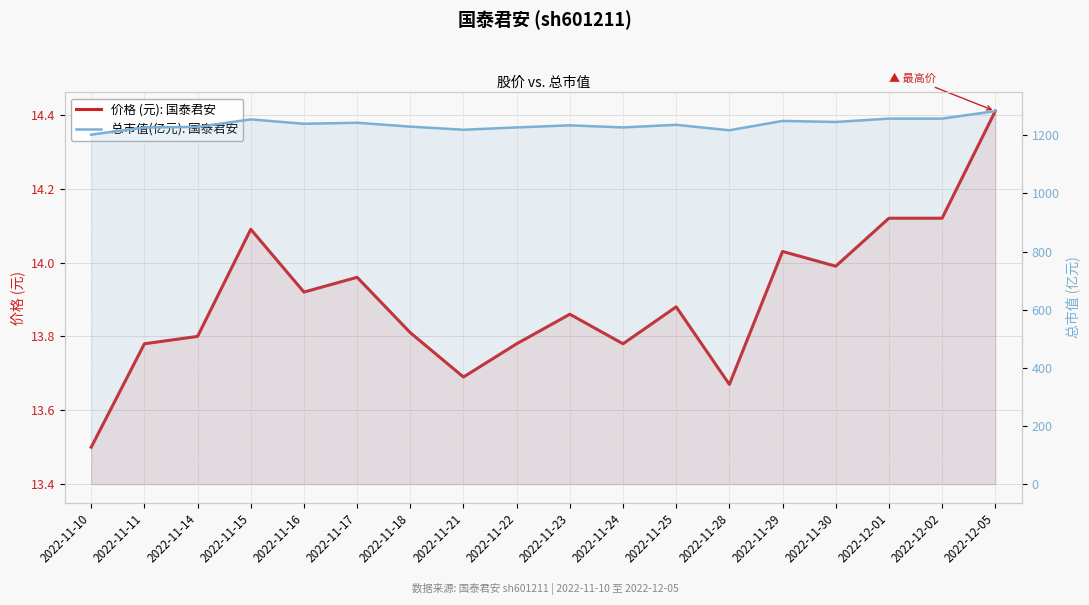

Which label corresponds to the largest value in the chart?

2022-12-05